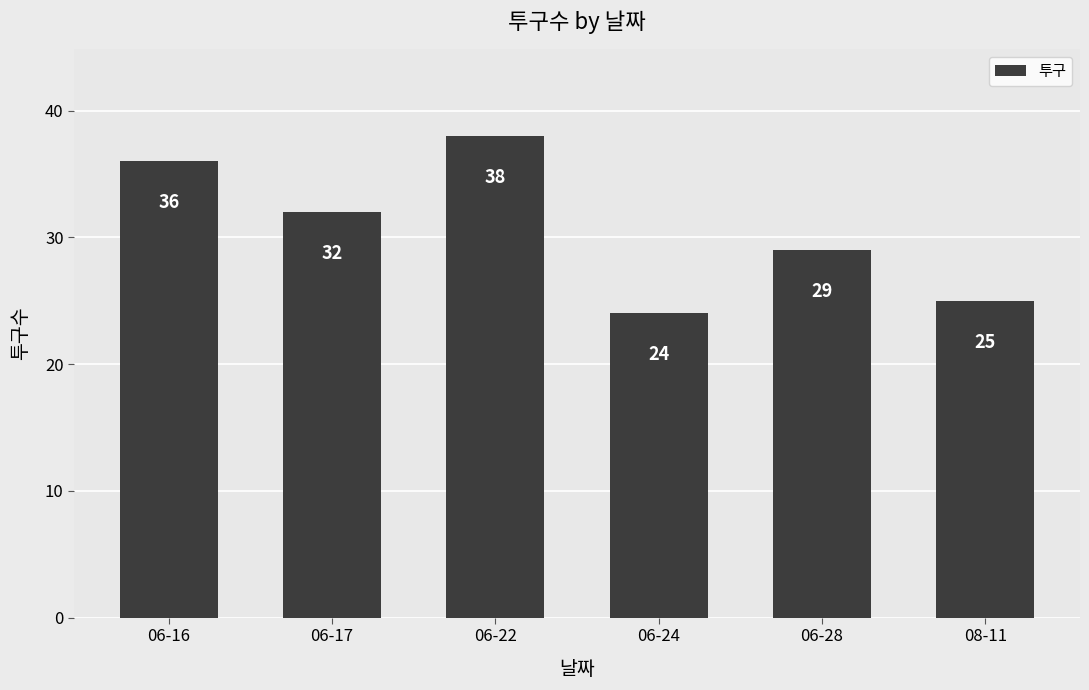

The value at 06-22 is 50. True or false?

False